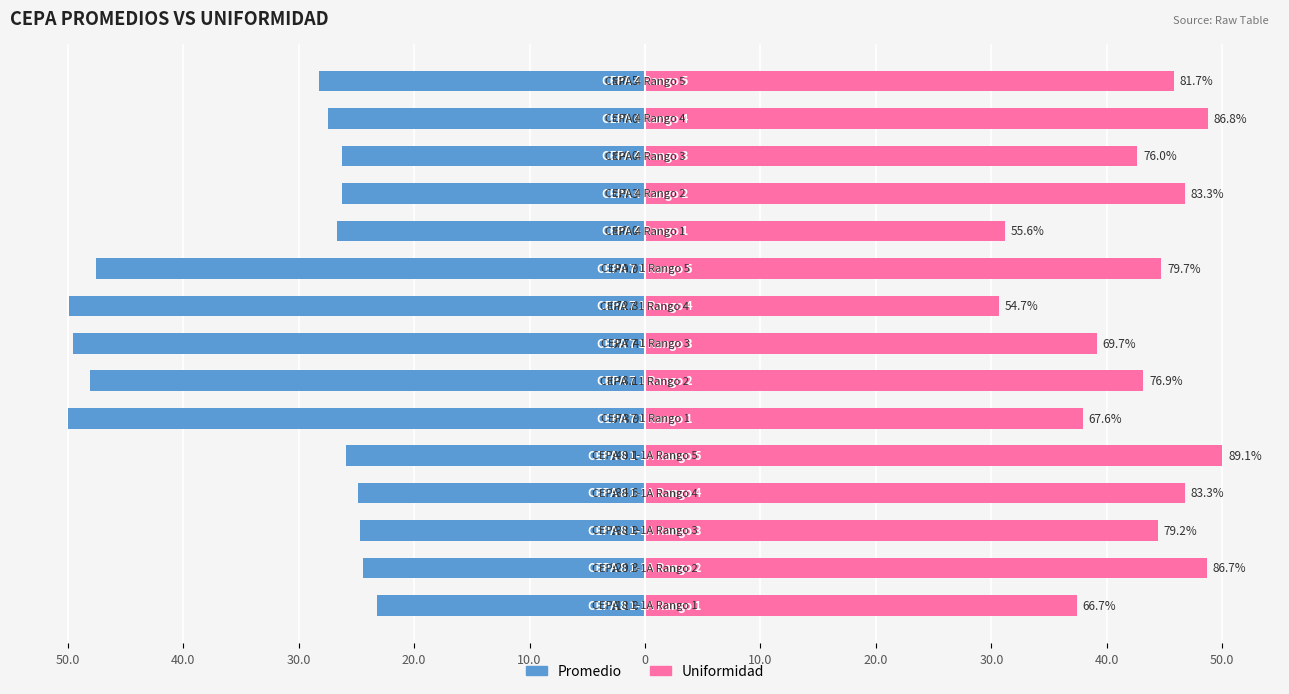

Which series has the largest range (max minus min)?

Promedio